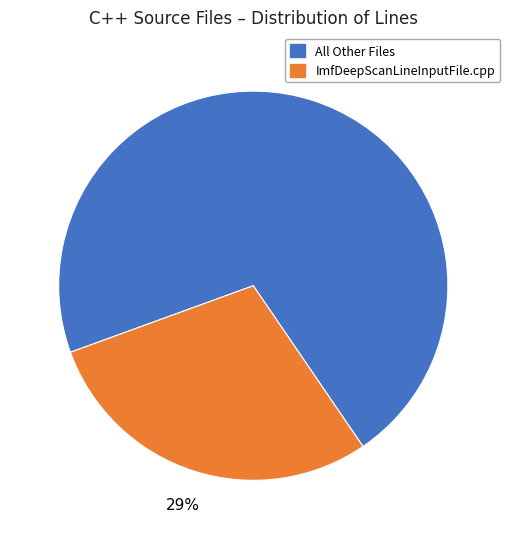

To the nearest percent, what portion does All Other Files represent?

71%